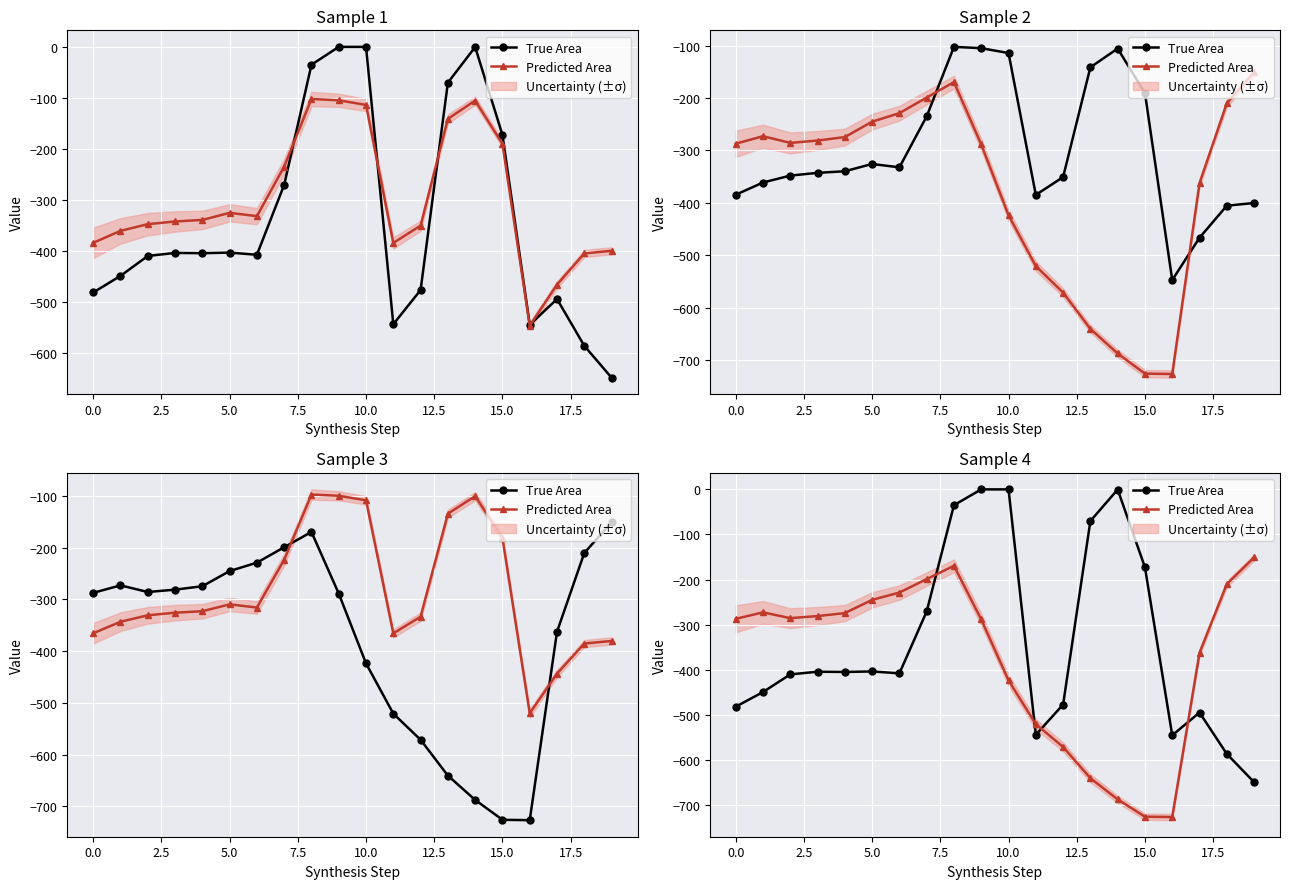

What are all the series names shown in the legend?

True Area, Predicted Area